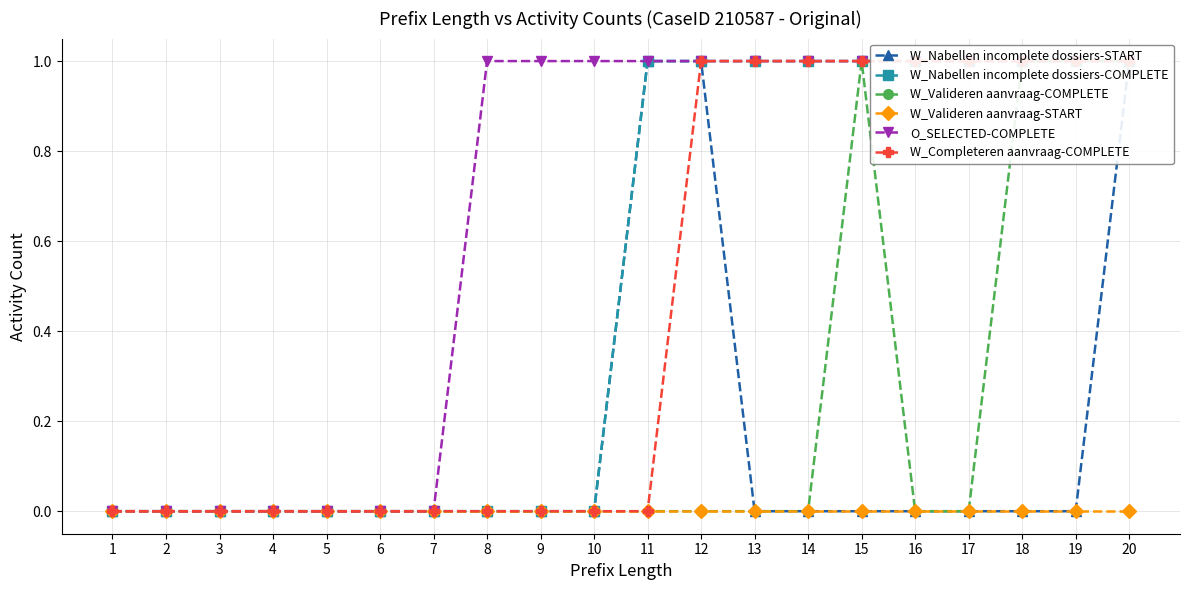

Reading left to right, list all the values displayed in this chart.

W_Nabellen incomplete dossiers-START: 1=0	2=0	3=0	4=0	5=0	6=0	7=0	8=0	9=0	10=0	11=1	12=1	13=0	14=0	15=0	16=0	17=0	18=0	19=0	20=1
W_Nabellen incomplete dossiers-COMPLETE: 1=0	2=0	3=0	4=0	5=0	6=0	7=0	8=0	9=0	10=0	11=1	12=1	13=1	14=1	15=1	16=1	17=1	18=1	19=1	20=1
W_Valideren aanvraag-COMPLETE: 1=0	2=0	3=0	4=0	5=0	6=0	7=0	8=0	9=0	10=0	11=0	12=0	13=0	14=0	15=1	16=0	17=0	18=1	19=1	20=1
W_Valideren aanvraag-START: 1=0	2=0	3=0	4=0	5=0	6=0	7=0	8=0	9=0	10=0	11=0	12=0	13=0	14=0	15=0	16=0	17=0	18=0	19=0	20=0
O_SELECTED-COMPLETE: 1=0	2=0	3=0	4=0	5=0	6=0	7=0	8=1	9=1	10=1	11=1	12=1	13=1	14=1	15=1	16=1	17=1	18=1	19=1	20=1
W_Completeren aanvraag-COMPLETE: 1=0	2=0	3=0	4=0	5=0	6=0	7=0	8=0	9=0	10=0	11=0	12=1	13=1	14=1	15=1	16=1	17=1	18=1	19=1	20=1